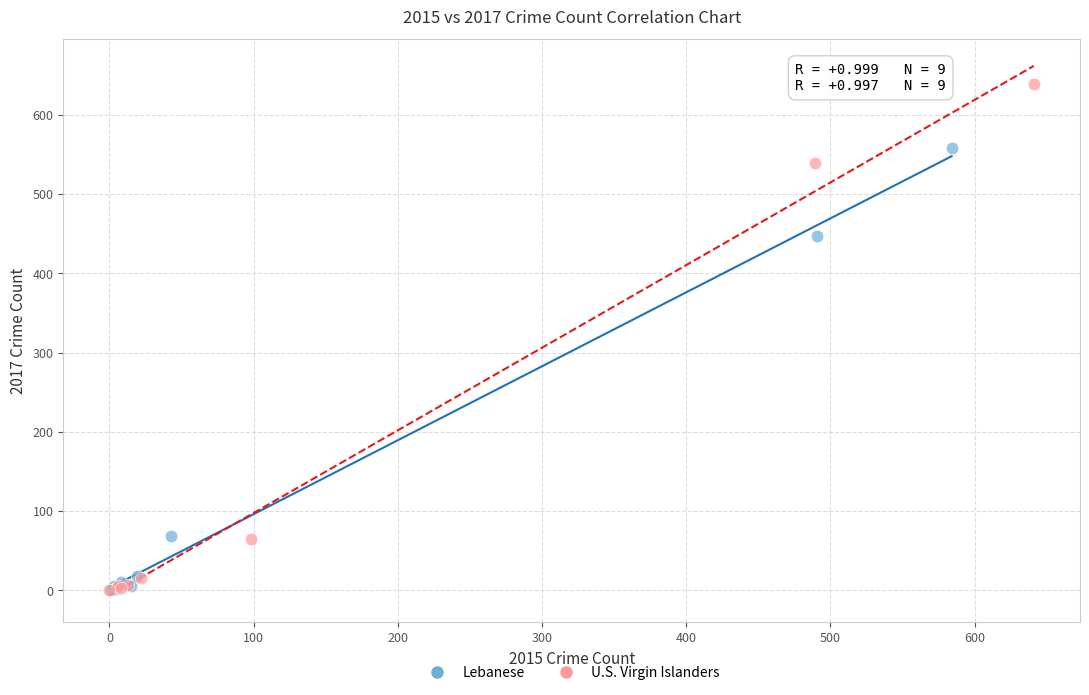

What are all the series names shown in the legend?

Lebanese, U.S. Virgin Islanders